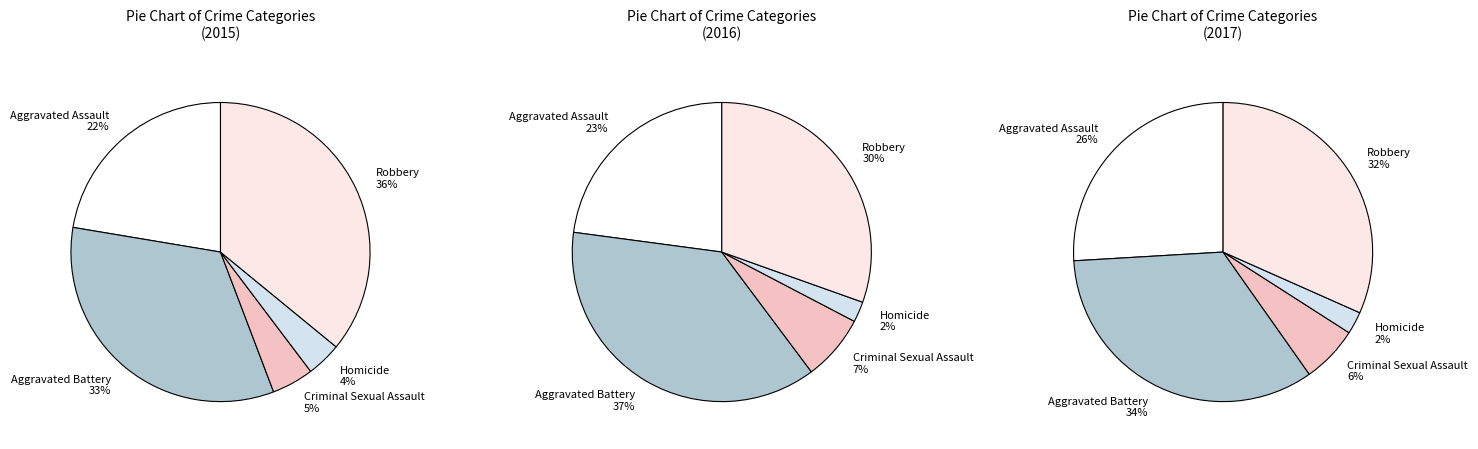

True or false: Robbery accounts for 24% of the total.

False